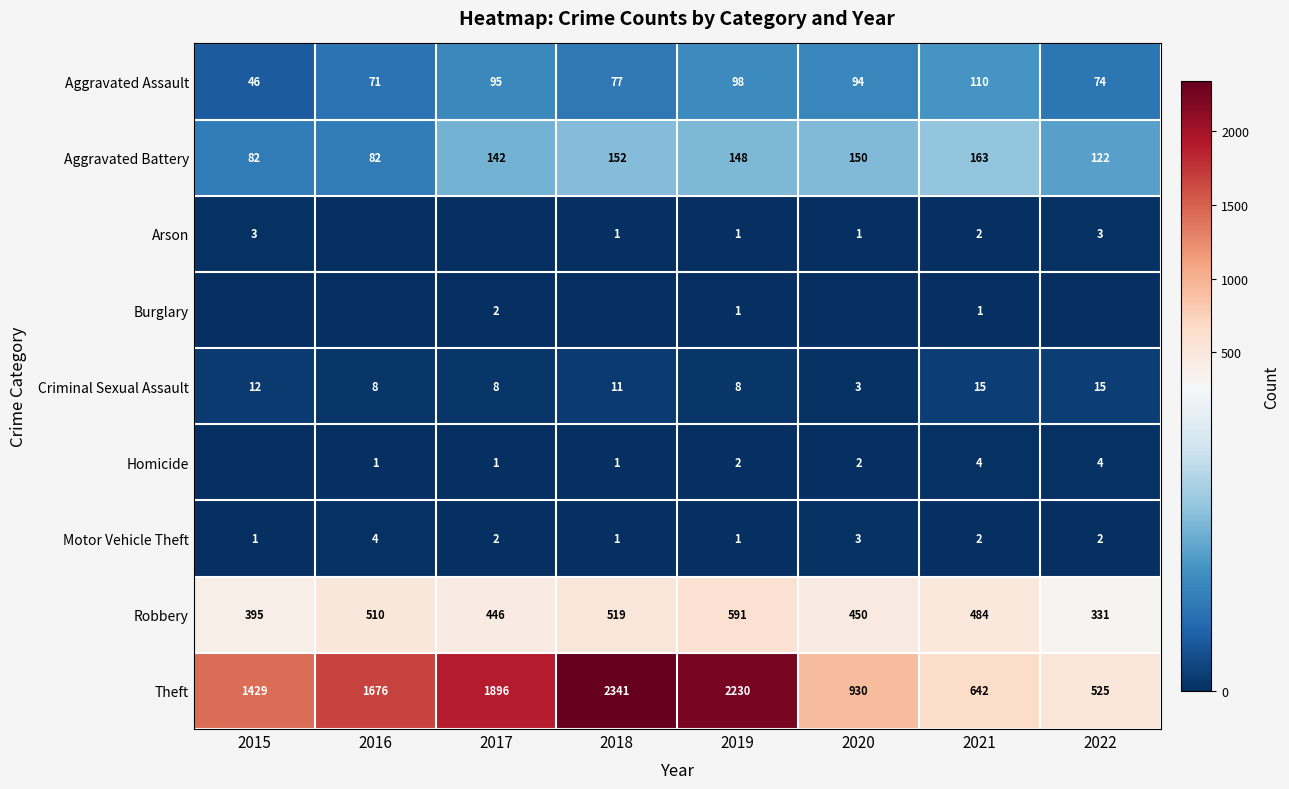

What is the difference between the highest and lowest values at 2017?

1896